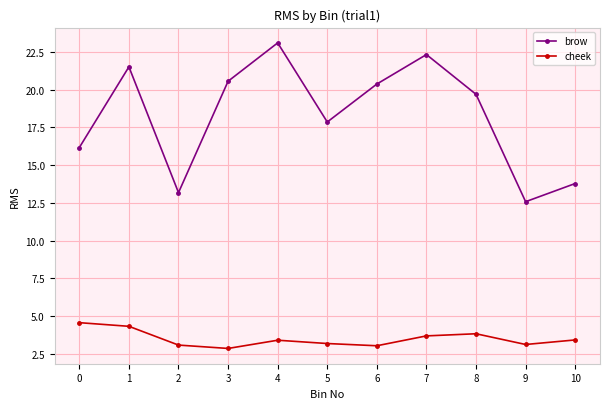

What is the total value across all series at 1?

25.8